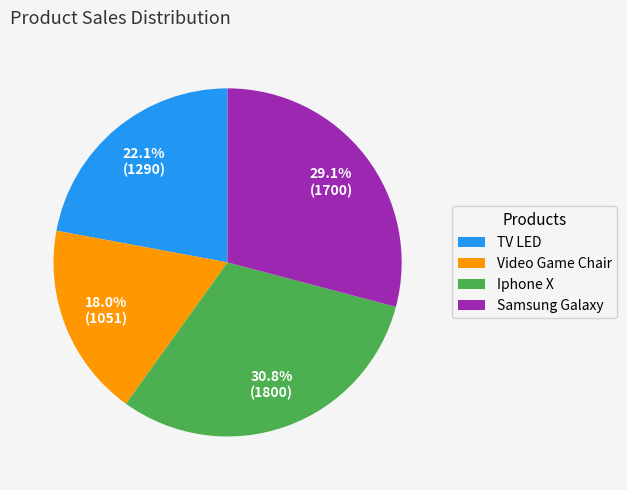

True or false: Samsung Galaxy accounts for 29% of the total.

True